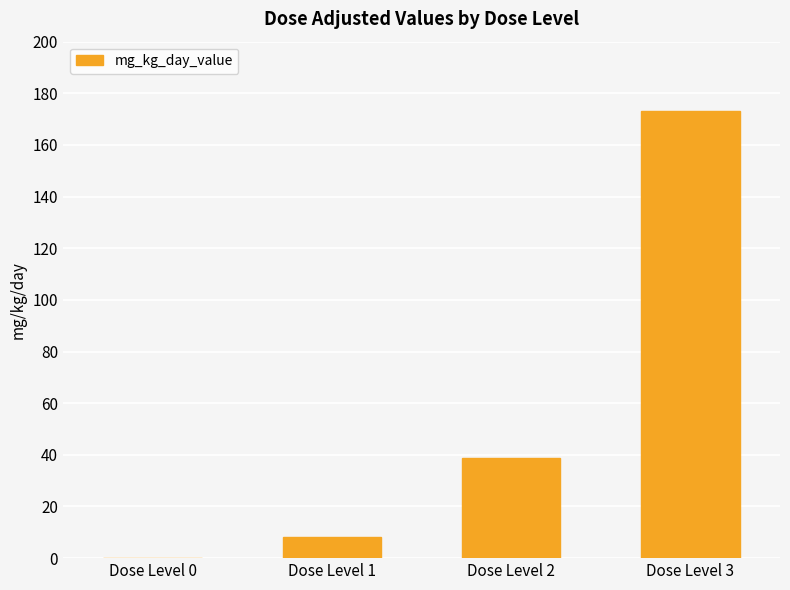

What is the sum of all values?

219.9